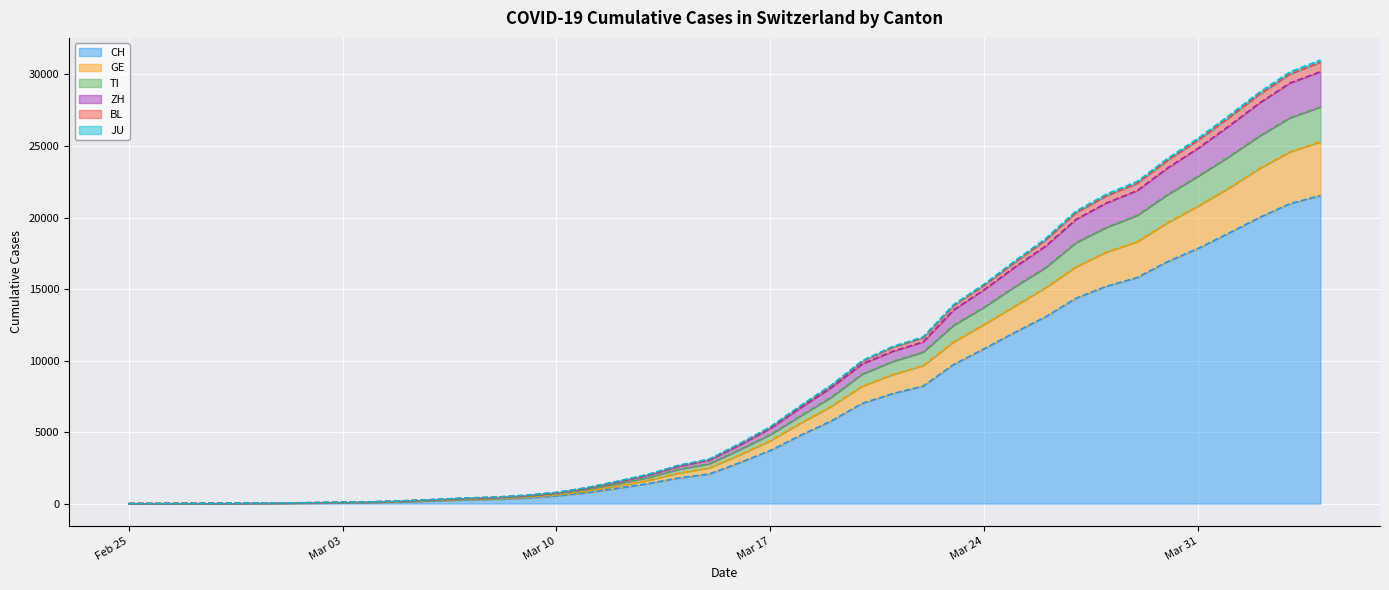

The value of ZH at 2020-03-26 is 5586. True or false?

False